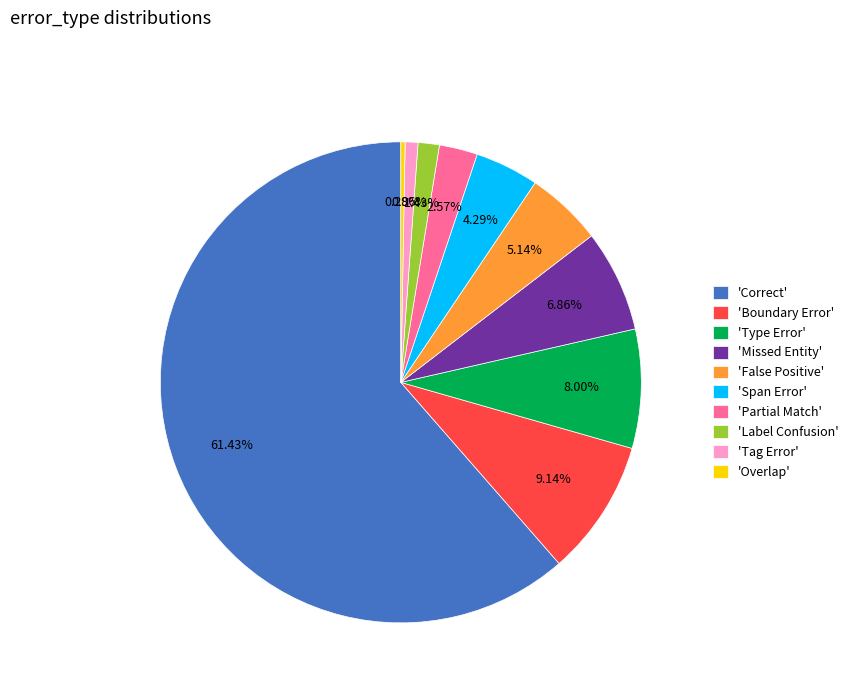

Approximately how many times larger is the value at 'Boundary Error' compared to 'Label Confusion'?

6.4